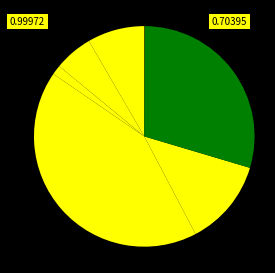

Which category has the biggest portion of the pie?

MSAND